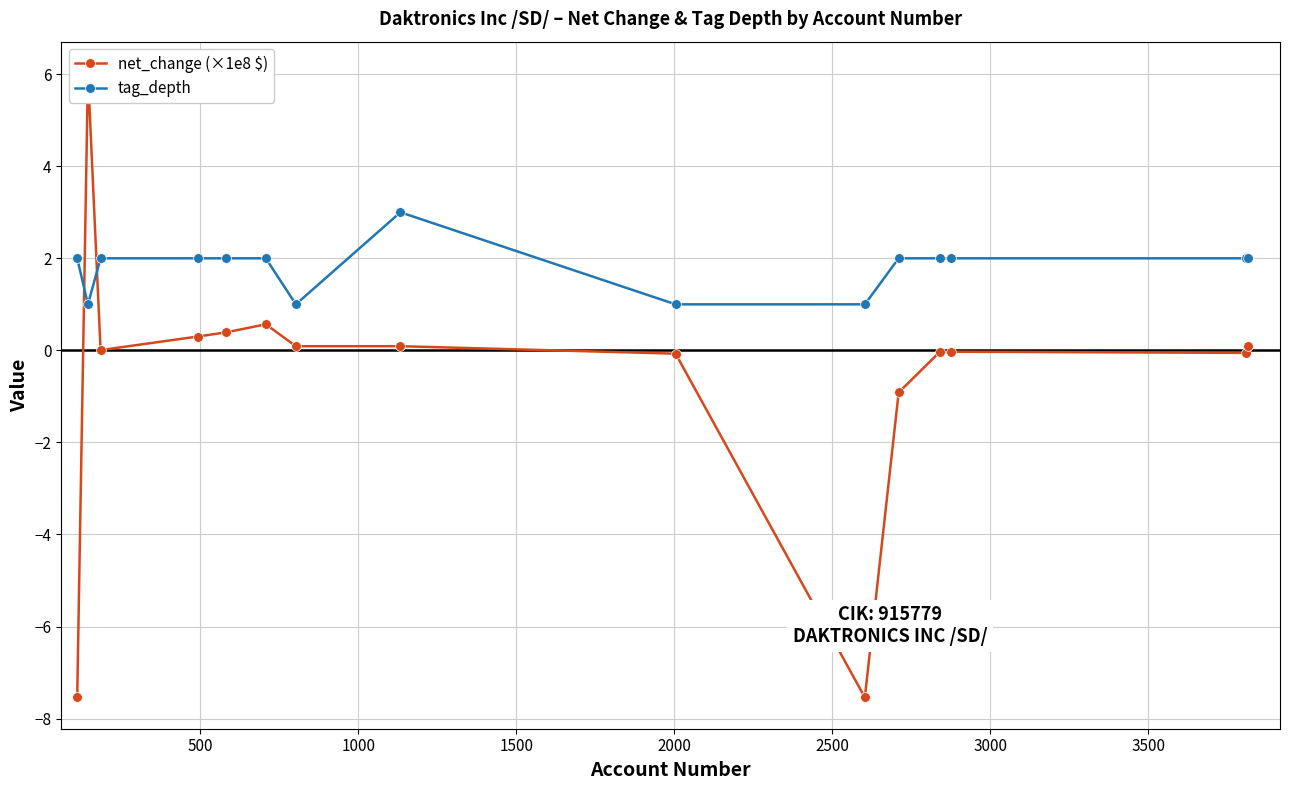

Which series has the largest total across all categories?

tag_depth